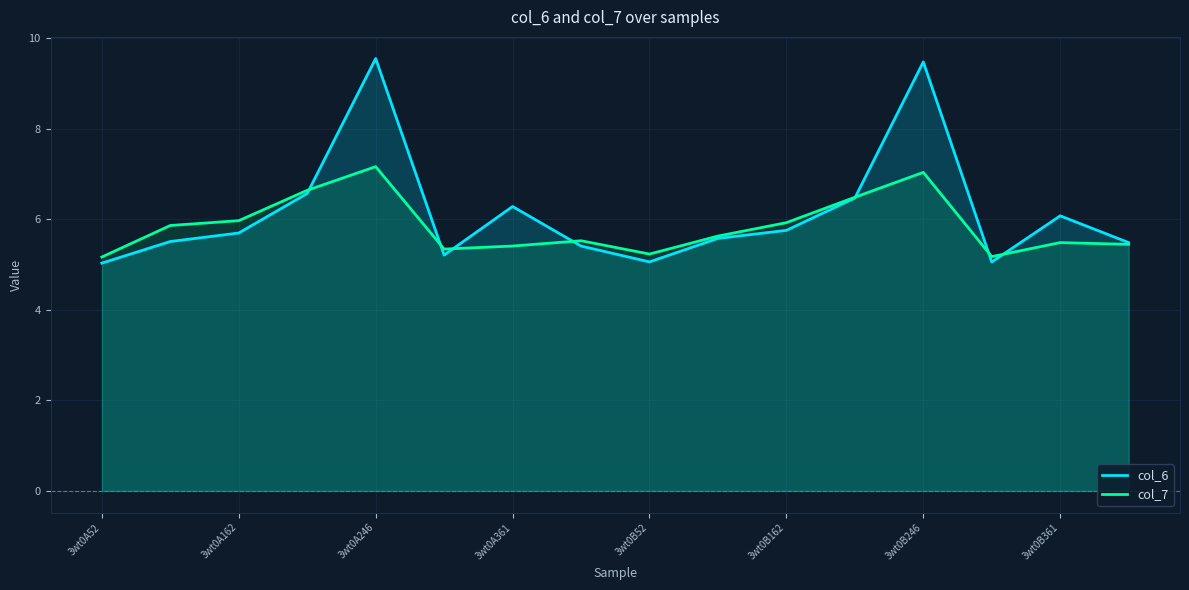

List the series in order of their overall mean, highest first.

col_6, col_7